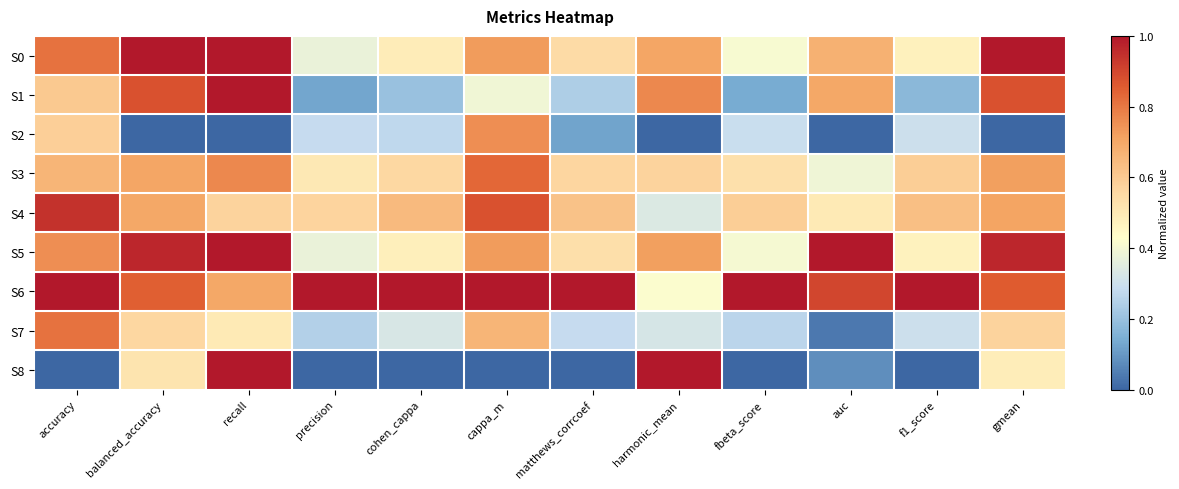

Reading left to right, what are all the values shown in this chart?

S0: accuracy=0.8	balanced_accuracy=1.0	recall=1.0	precision=0.4	cohen_cappa=0.5	cappa_m=0.7	matthews_corrcoef=0.5	harmonic_mean=0.7	fbeta_score=0.4	auc=0.7	f1_score=0.5	gmean=1.0
S1: accuracy=0.6	balanced_accuracy=0.9	recall=1.0	precision=0.1	cohen_cappa=0.2	cappa_m=0.4	matthews_corrcoef=0.2	harmonic_mean=0.8	fbeta_score=0.1	auc=0.7	f1_score=0.2	gmean=0.9
S2: accuracy=0.6	balanced_accuracy=0.0	recall=0.0	precision=0.3	cohen_cappa=0.3	cappa_m=0.8	matthews_corrcoef=0.1	harmonic_mean=0.0	fbeta_score=0.3	auc=0.0	f1_score=0.3	gmean=0.0
S3: accuracy=0.7	balanced_accuracy=0.7	recall=0.8	precision=0.5	cohen_cappa=0.6	cappa_m=0.8	matthews_corrcoef=0.6	harmonic_mean=0.6	fbeta_score=0.5	auc=0.4	f1_score=0.6	gmean=0.7
S4: accuracy=0.9	balanced_accuracy=0.7	recall=0.6	precision=0.6	cohen_cappa=0.6	cappa_m=0.9	matthews_corrcoef=0.6	harmonic_mean=0.3	fbeta_score=0.6	auc=0.5	f1_score=0.6	gmean=0.7
S5: accuracy=0.8	balanced_accuracy=1.0	recall=1.0	precision=0.4	cohen_cappa=0.5	cappa_m=0.7	matthews_corrcoef=0.5	harmonic_mean=0.7	fbeta_score=0.4	auc=1.0	f1_score=0.5	gmean=1.0
S6: accuracy=1.0	balanced_accuracy=0.9	recall=0.7	precision=1.0	cohen_cappa=1.0	cappa_m=1.0	matthews_corrcoef=1.0	harmonic_mean=0.4	fbeta_score=1.0	auc=0.9	f1_score=1.0	gmean=0.9
S7: accuracy=0.8	balanced_accuracy=0.6	recall=0.5	precision=0.2	cohen_cappa=0.3	cappa_m=0.7	matthews_corrcoef=0.3	harmonic_mean=0.3	fbeta_score=0.3	auc=0.0	f1_score=0.3	gmean=0.6
S8: accuracy=0.0	balanced_accuracy=0.5	recall=1.0	precision=0.0	cohen_cappa=0.0	cappa_m=0.0	matthews_corrcoef=0.0	harmonic_mean=1.0	fbeta_score=0.0	auc=0.1	f1_score=0.0	gmean=0.5